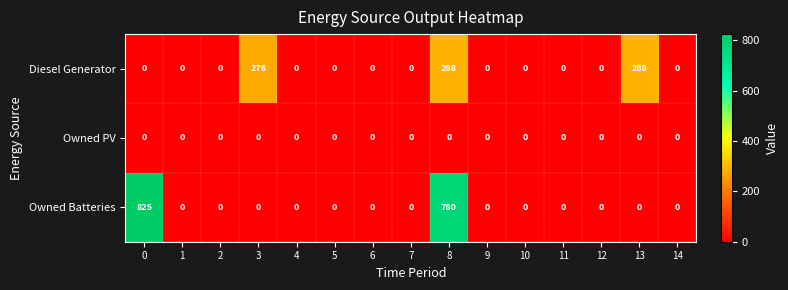

Which series changed the most between 2 and 8?

Owned Batteries